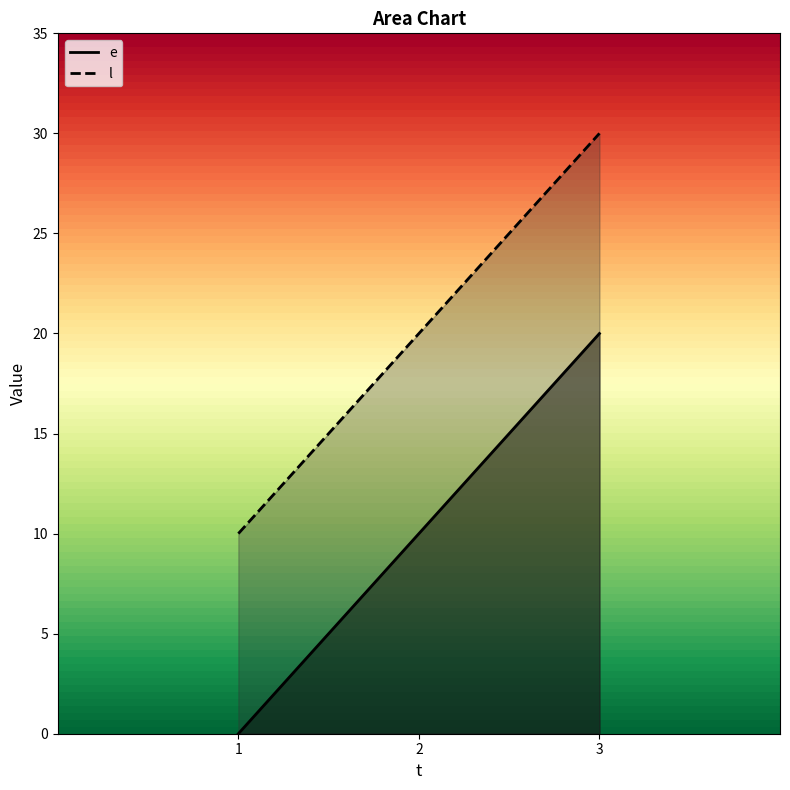

The e series shows 20 at 3. True or false?

True